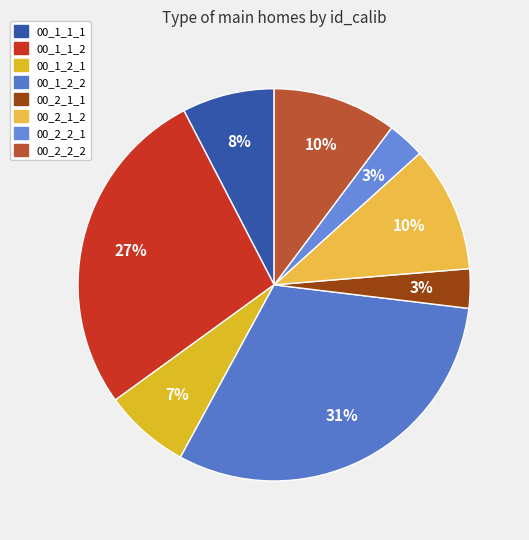

Does any single category account for the majority?

No